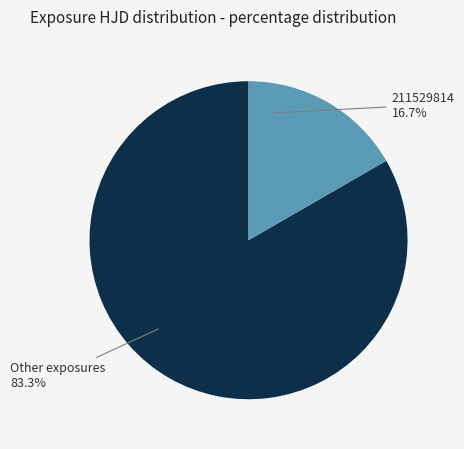

Which has a higher value, 211529814 or Other exposures?

Other exposures